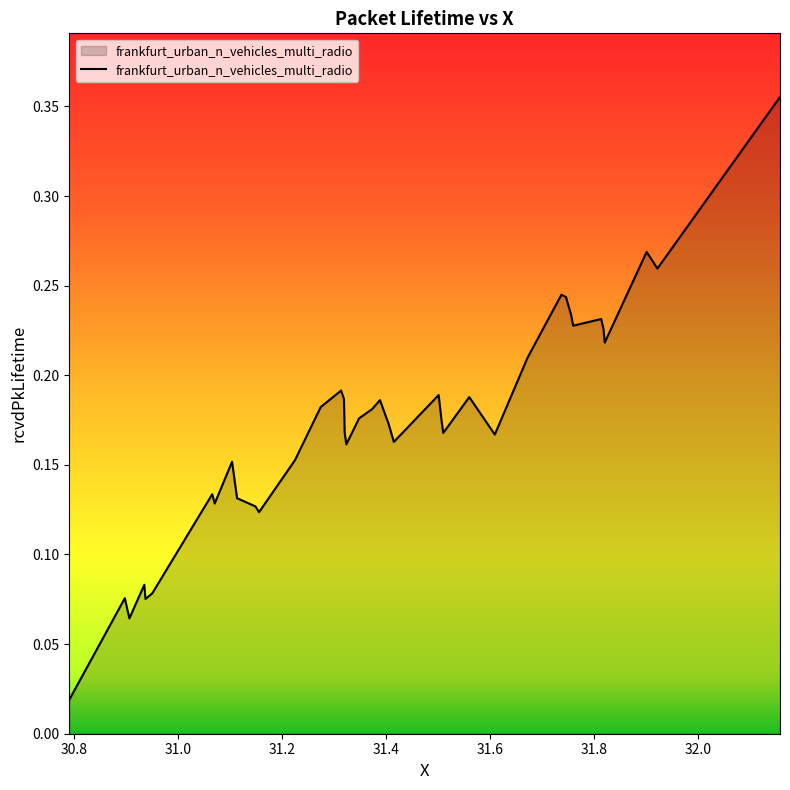

Reading right to left, list all the values displayed in this chart.

0.4	0.3	0.3	0.2	0.2	0.2	0.2	0.2	0.2	0.2	0.2	0.2	0.2	0.2	0.2	0.2	0.2	0.2	0.2	0.2	0.2	0.2	0.2	0.2	0.2	0.2	0.2	0.2	0.1	0.1	0.1	0.2	0.1	0.1	0.1	0.1	0.1	0.1	0.1	0.0